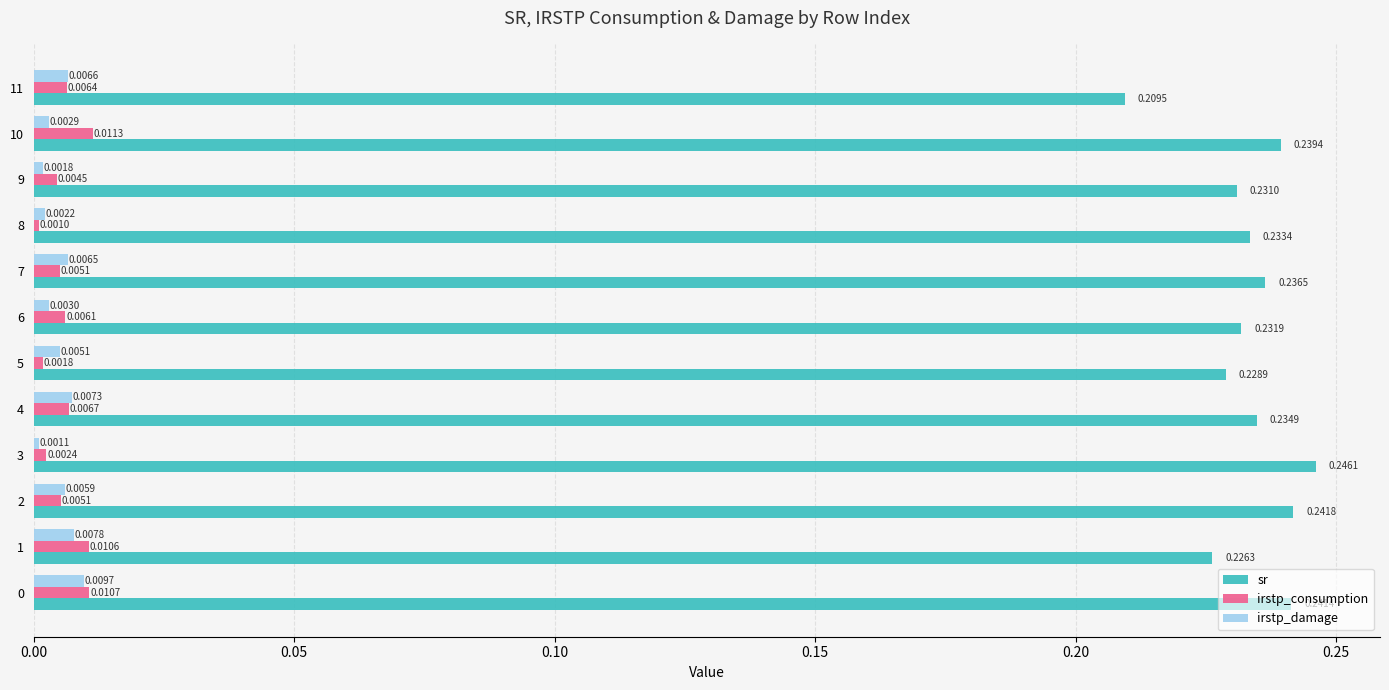

Which series changed the most between 3 and 6?

sr